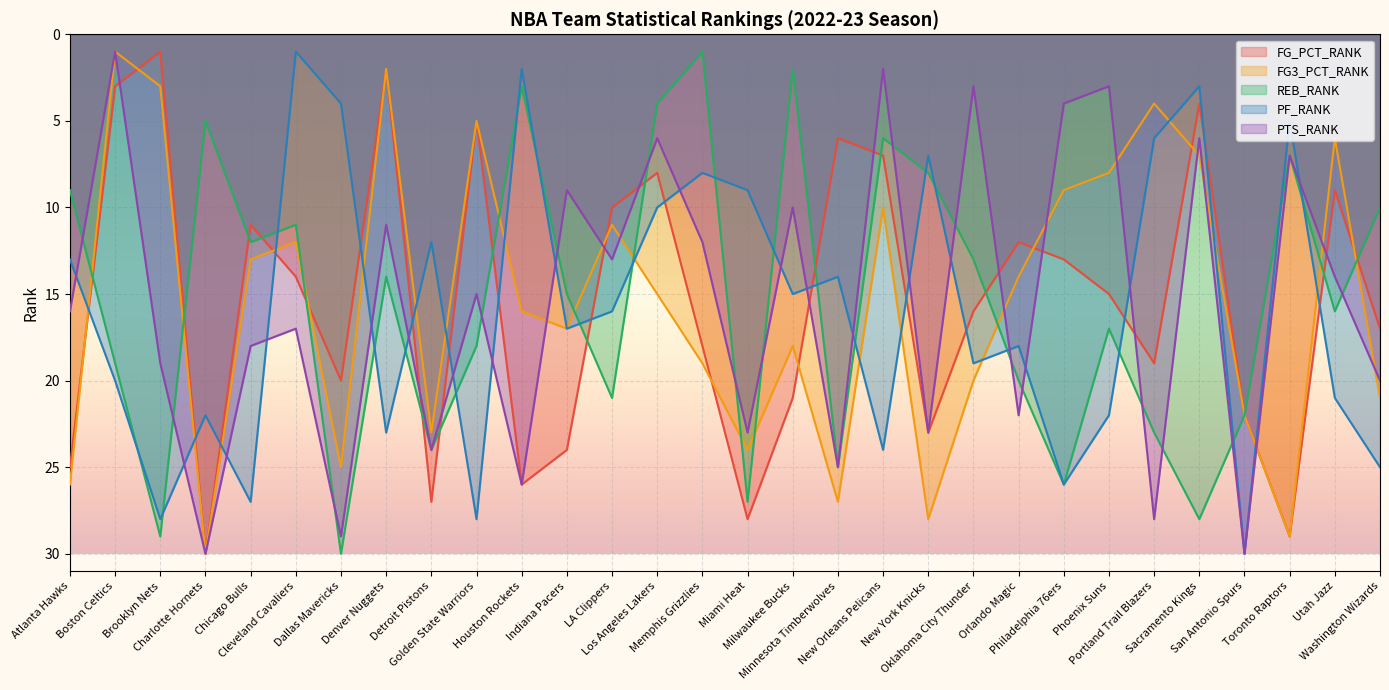

The value of FG3_PCT_RANK at New York Knicks is 47. True or false?

False